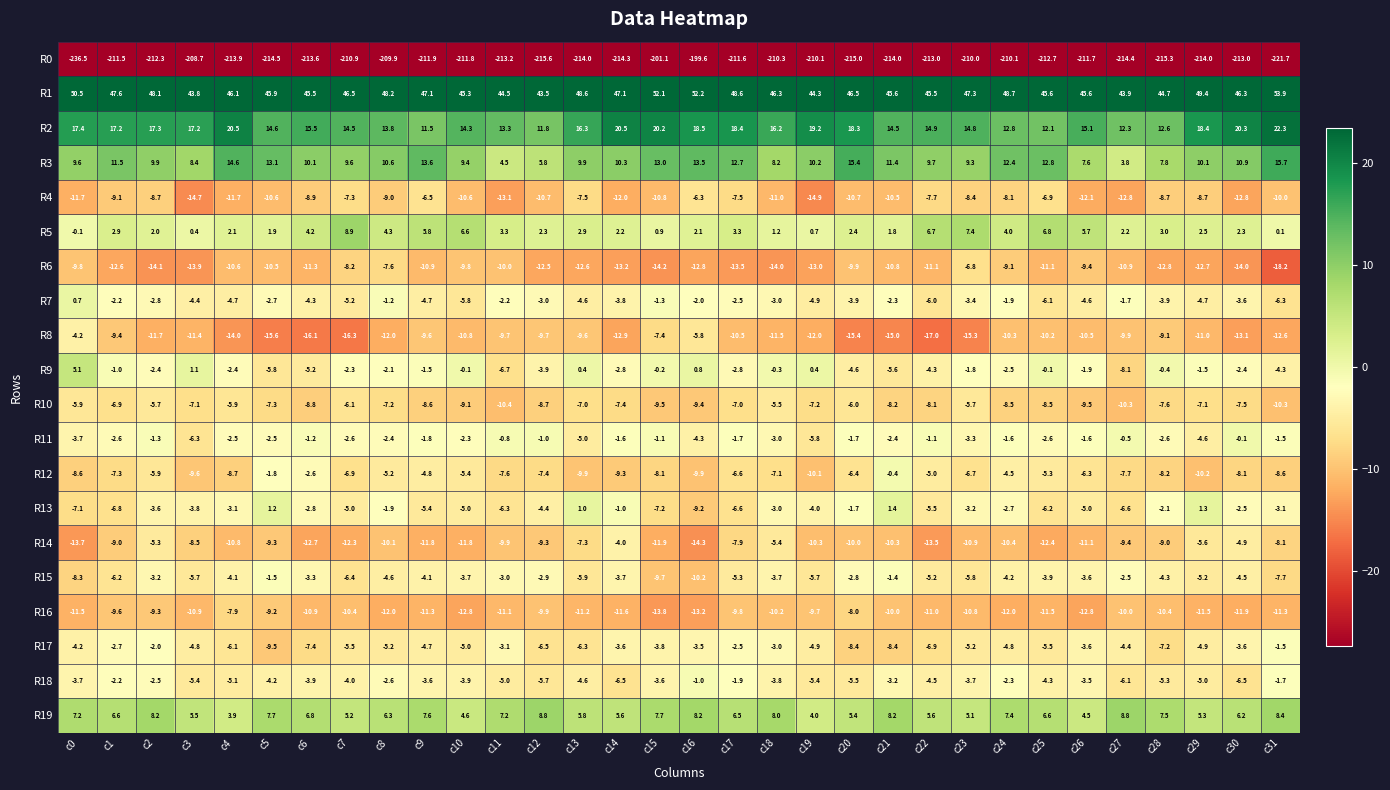

Which label corresponds to the smallest value in the chart?

c0